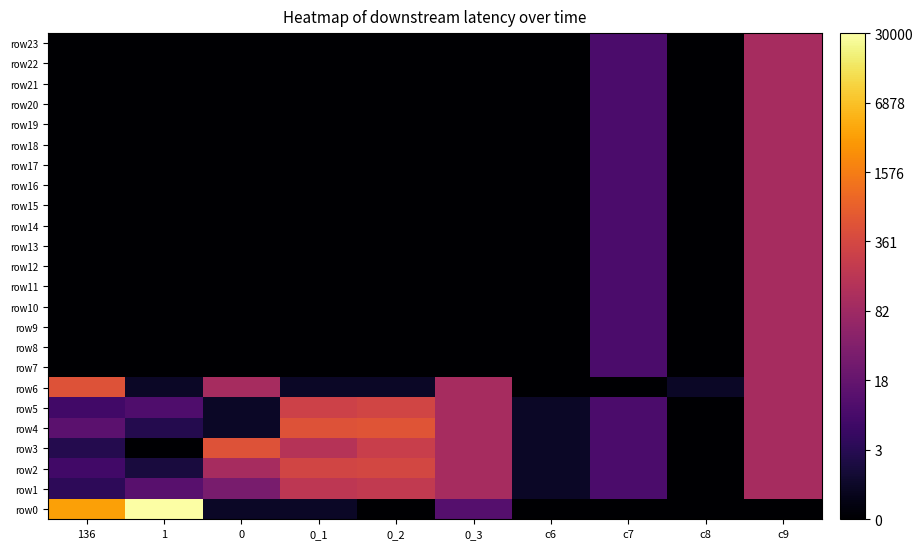

What is the greatest value displayed?

10.3